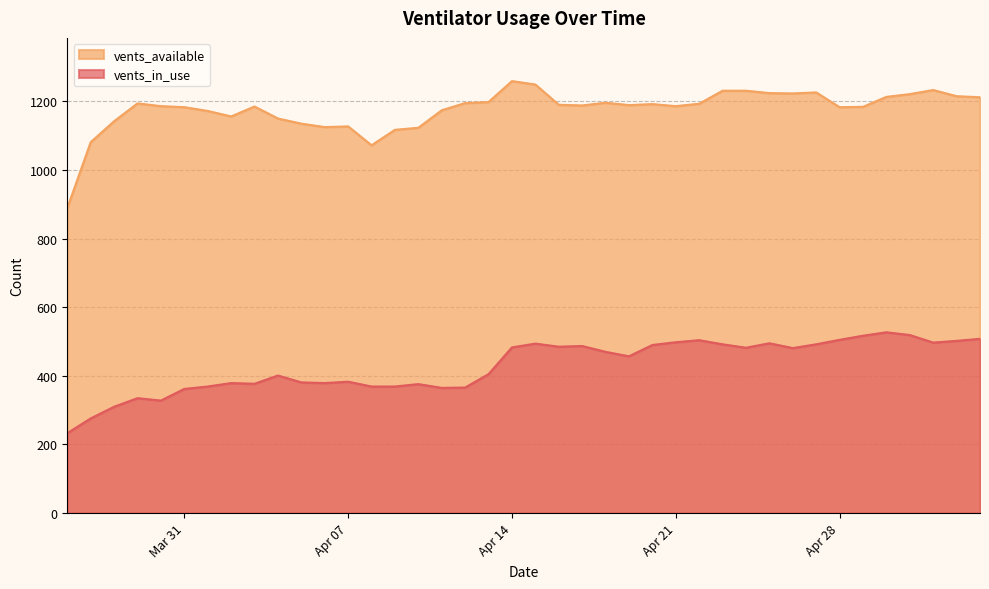

What is the average value of the vents_in_use series?

429